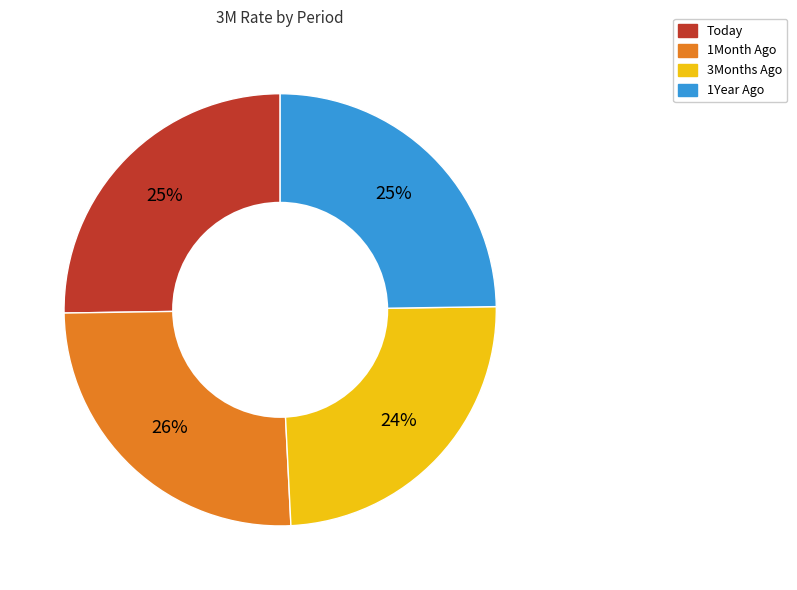

Approximately how many times larger is the value at 1Month Ago compared to Today?

1.0